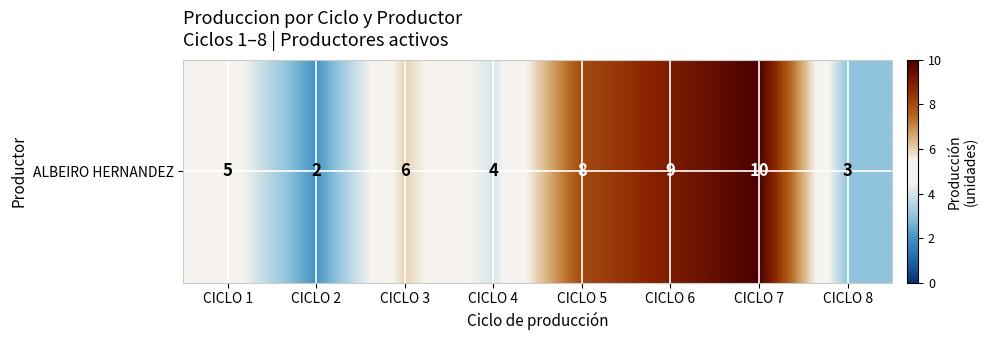

What is the approximate value at CICLO 2?

2